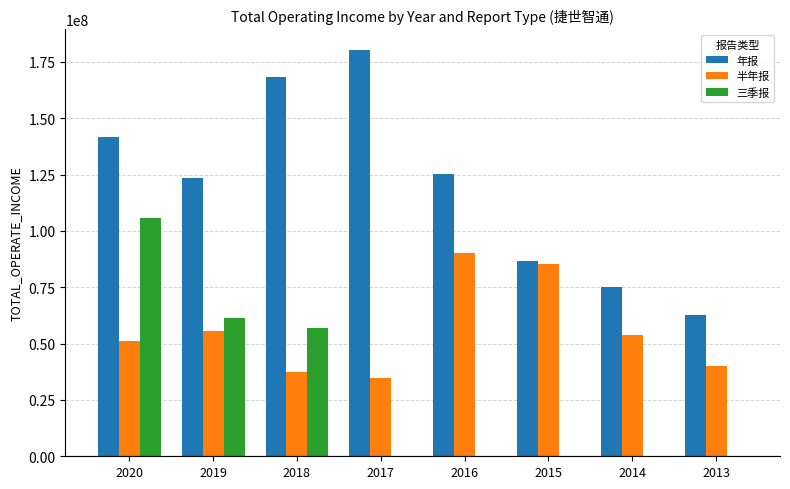

Which series has the largest range (max minus min)?

年报